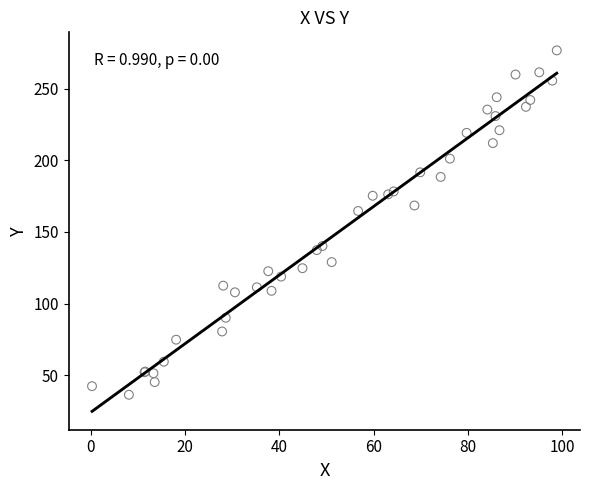

What Y value in the scatter plot is closest to 156?

164.7